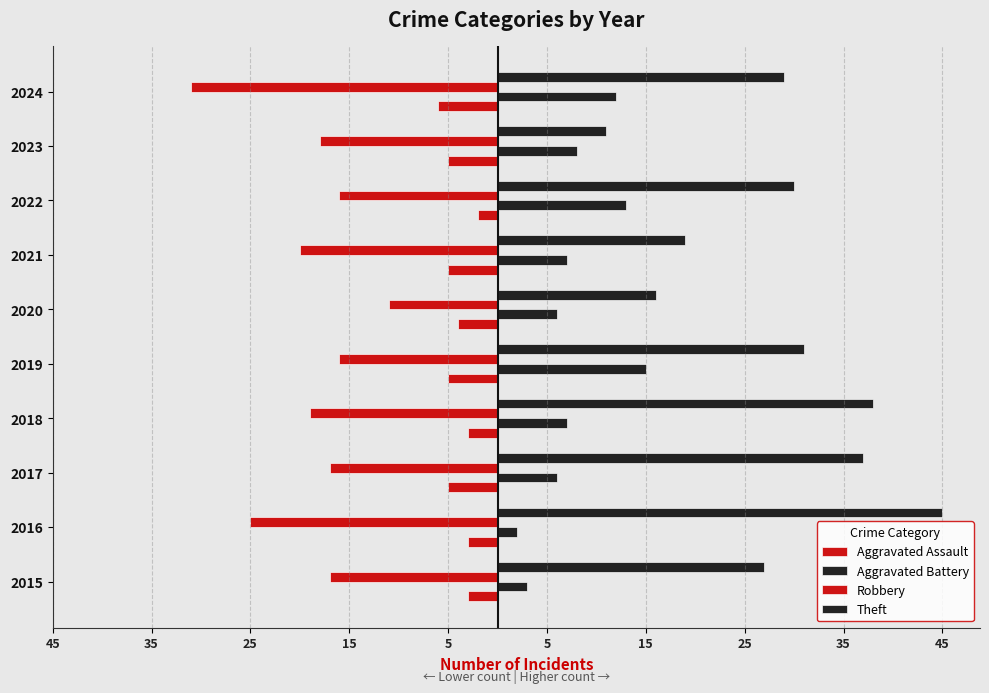

How many values in the Aggravated Assault series exceed -4?

4